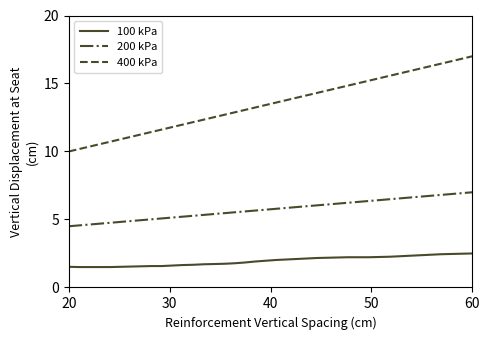

What is the difference between the maximum and minimum values in the 100 kPa series?

1.0